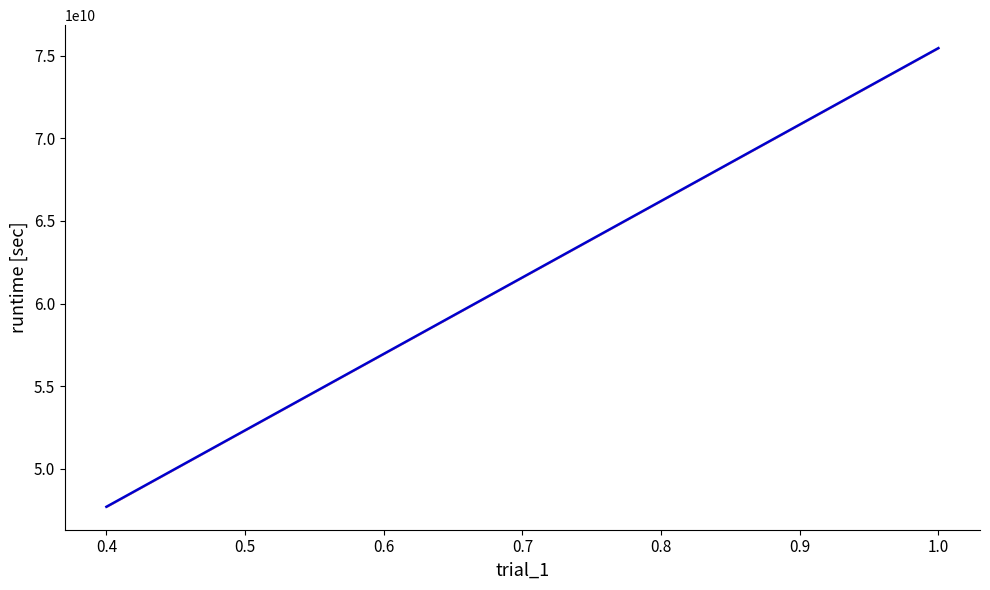

What is the greatest value displayed?

75470573221.6